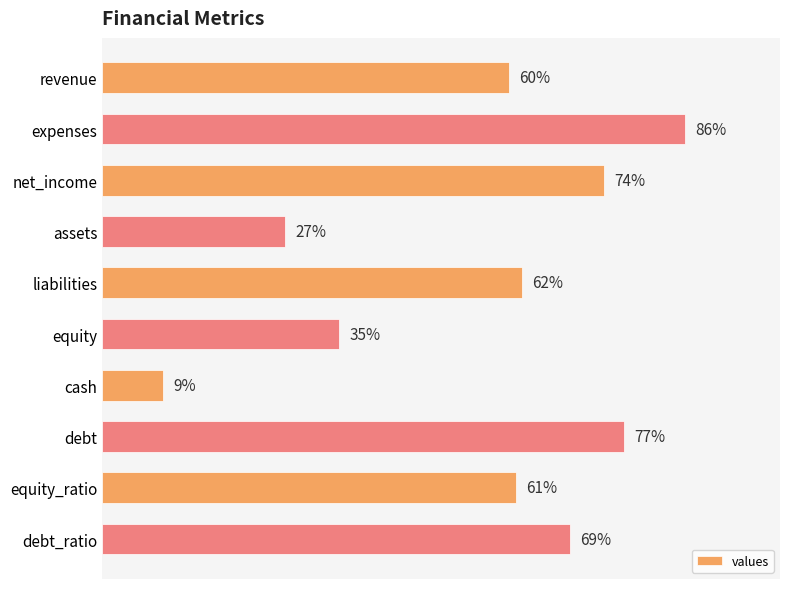

List the labels in order of value, largest first.

expenses, debt, net_income, debt_ratio, liabilities, equity_ratio, revenue, equity, assets, cash